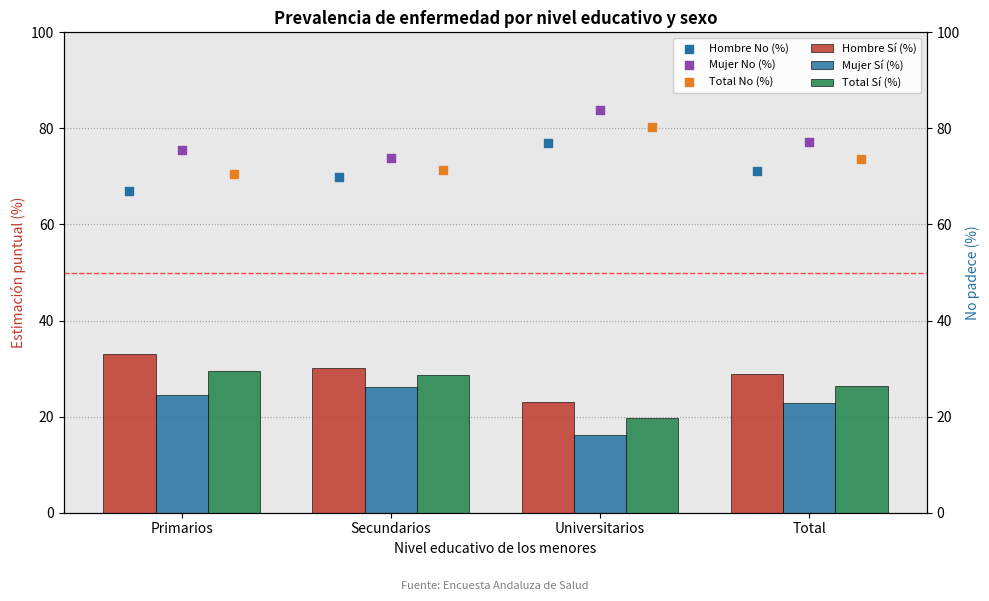

What is the total value across all series at Primarios?

300.0